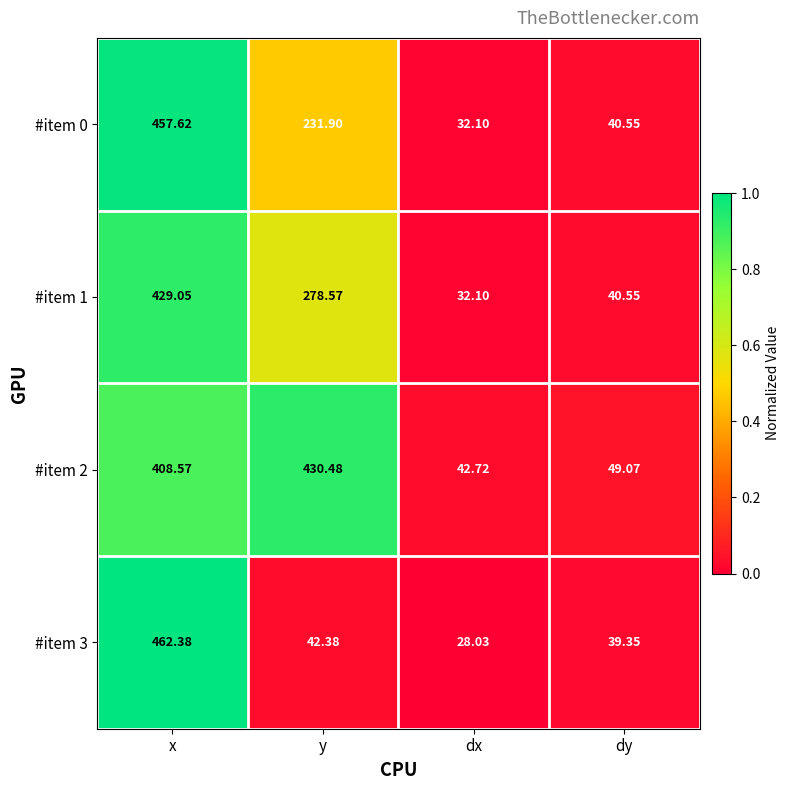

Rank the categories by #item 1 value from lowest to highest.

dx, dy, y, x